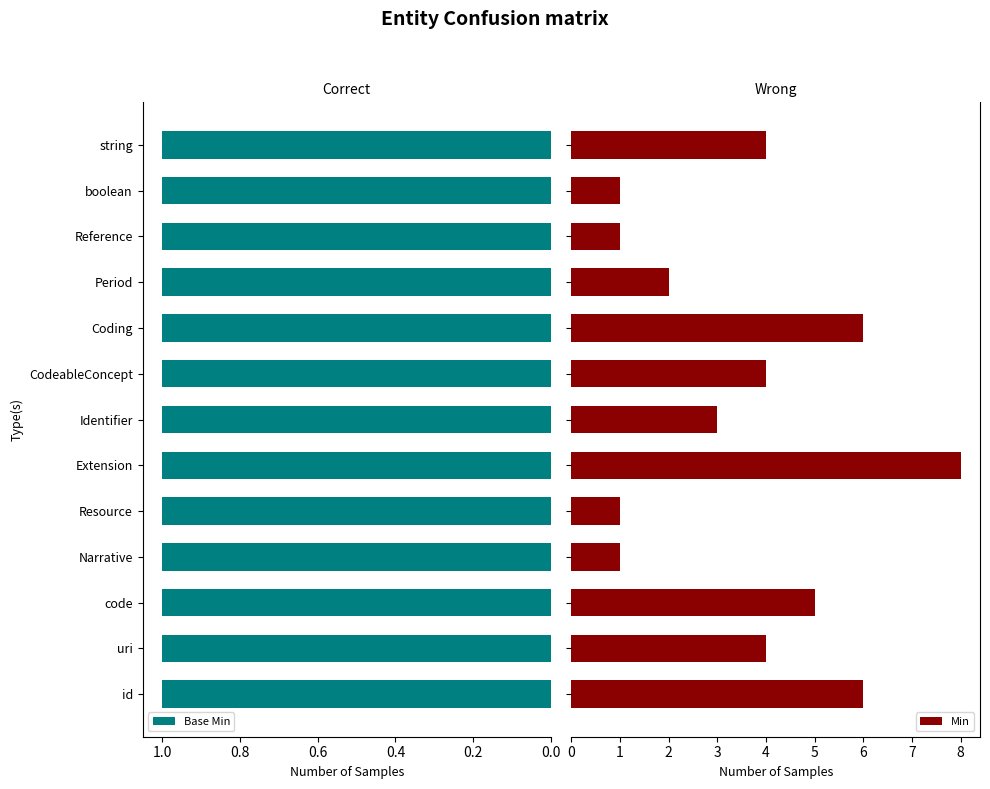

What is the difference between the maximum and minimum values in the Min series?

7